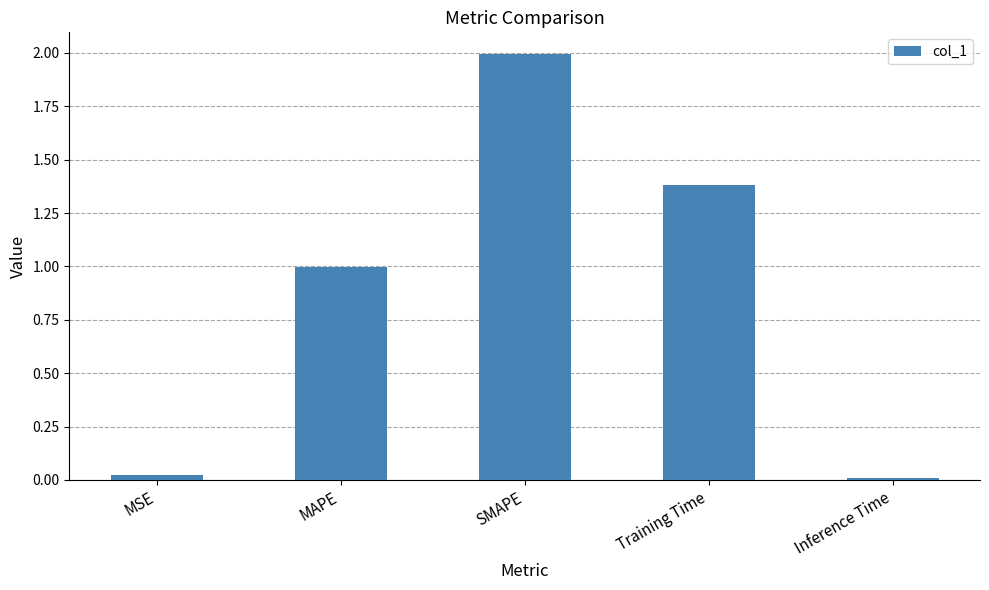

Where is the data nearest to the value 1?

MAPE